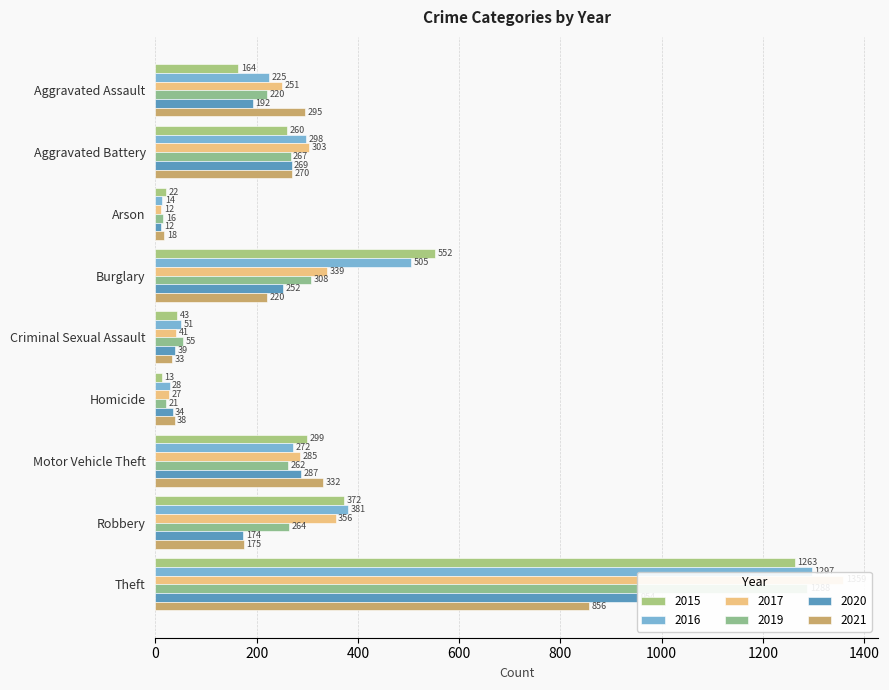

Which label corresponds to the largest value in the chart?

Theft